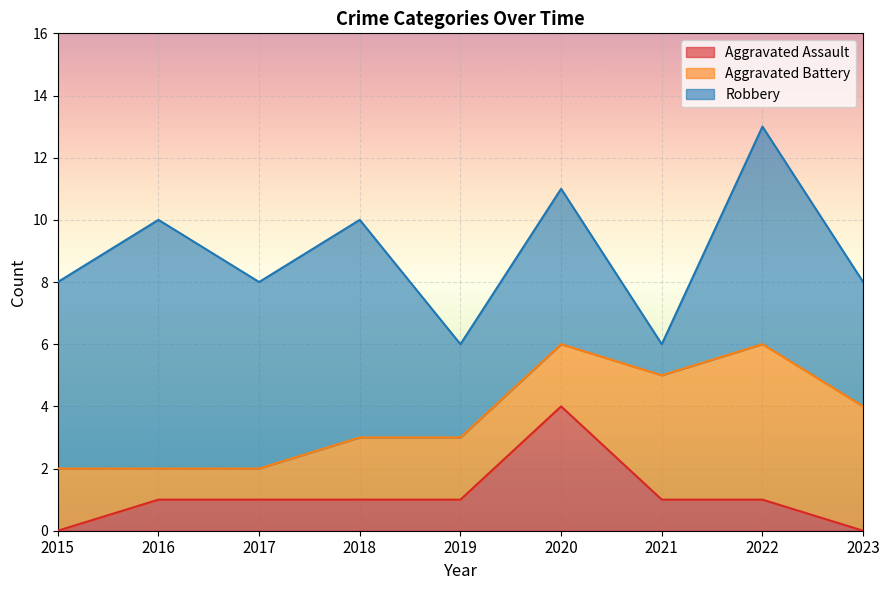

What is the value of the Aggravated Assault point at the 5th from the left?

1